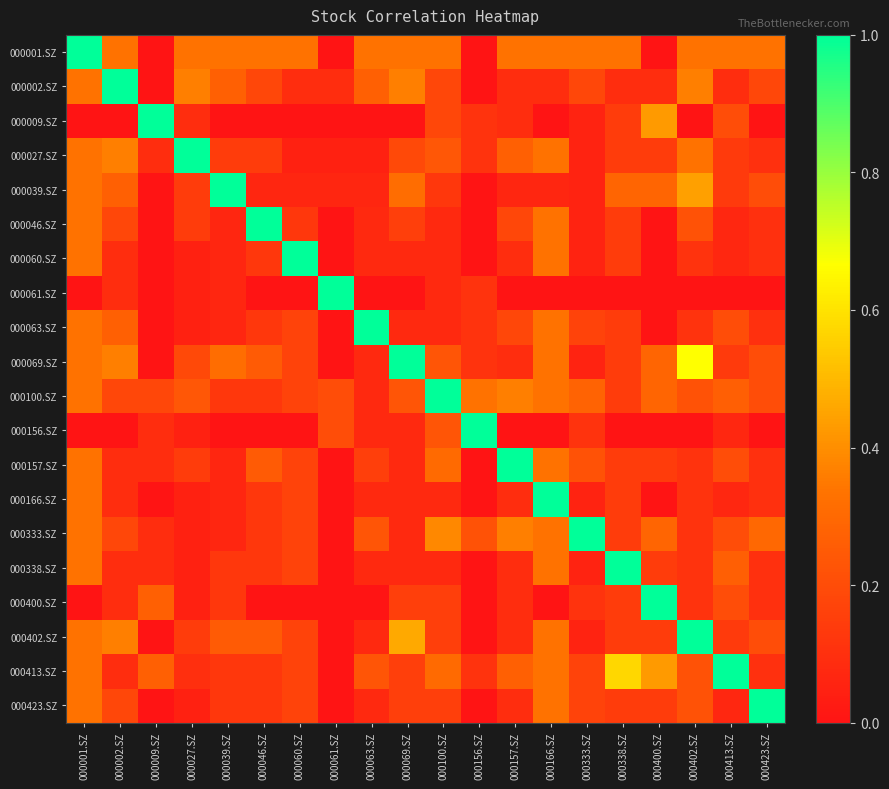

How many series are shown in this chart?

20